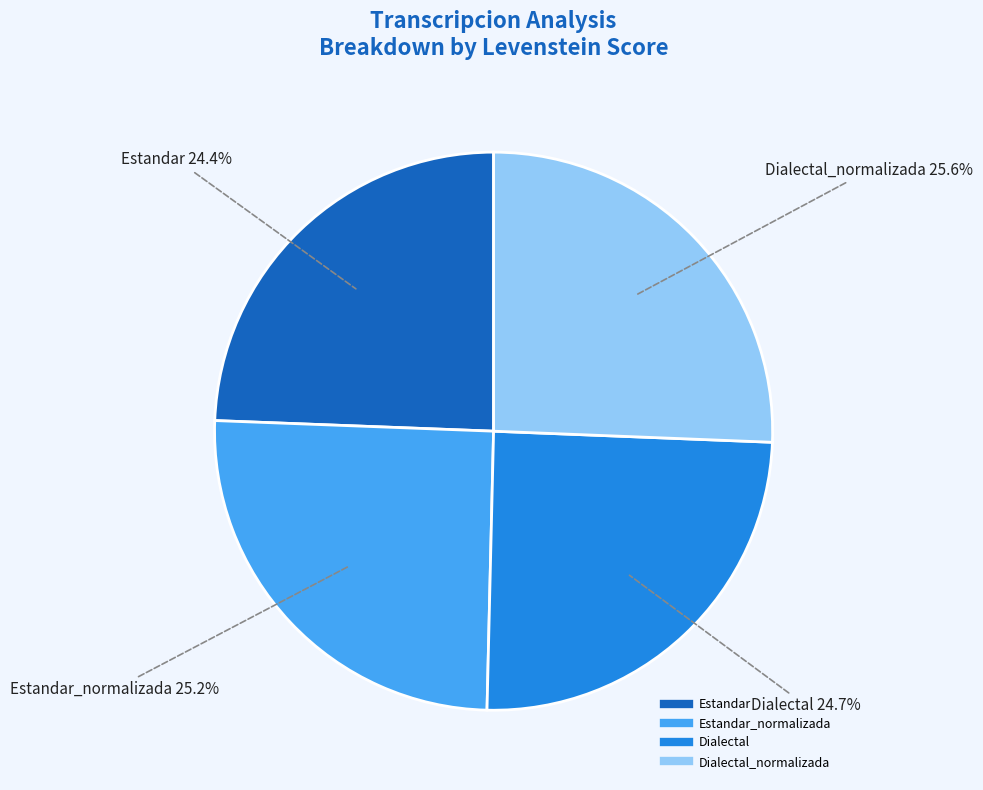

To the nearest percent, what is the average slice percentage?

25%